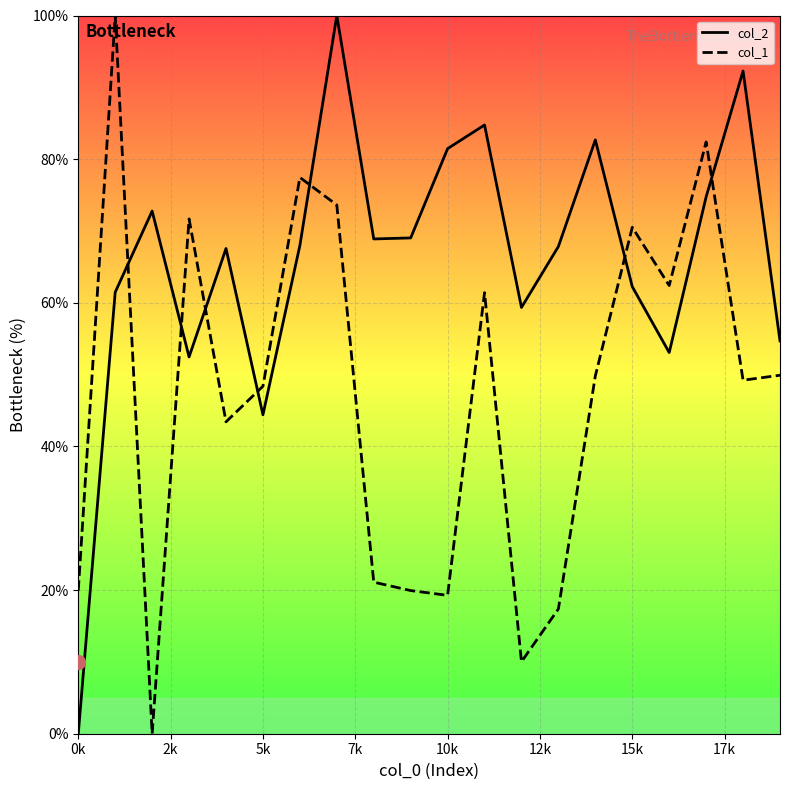

What are all the series names shown in the legend?

col_2, col_1